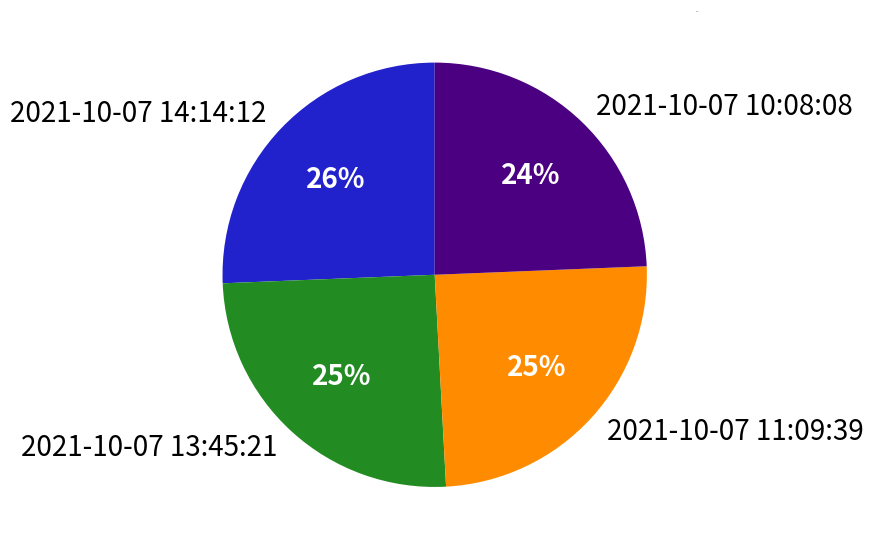

What percentage is the 2021-10-07 10:08:08 slice, to the nearest percent?

24%